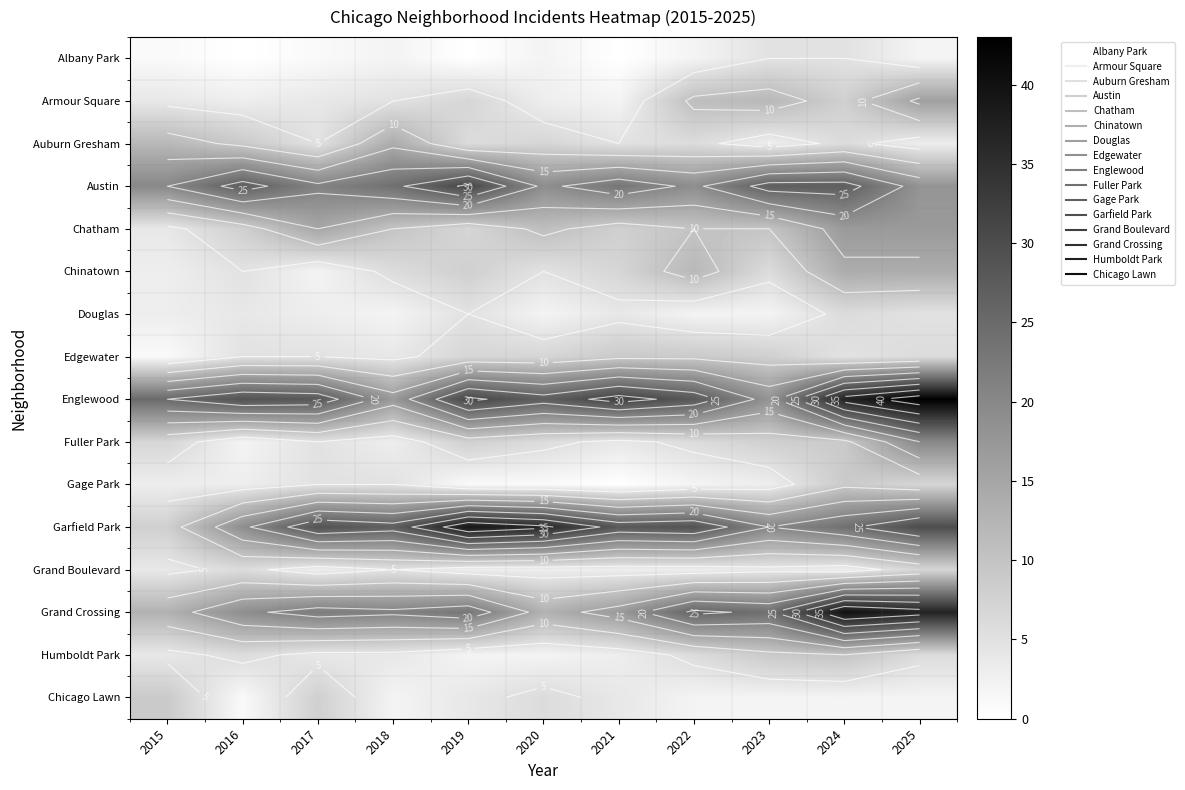

What value does the Chicago Lawn series have at 2020?

6